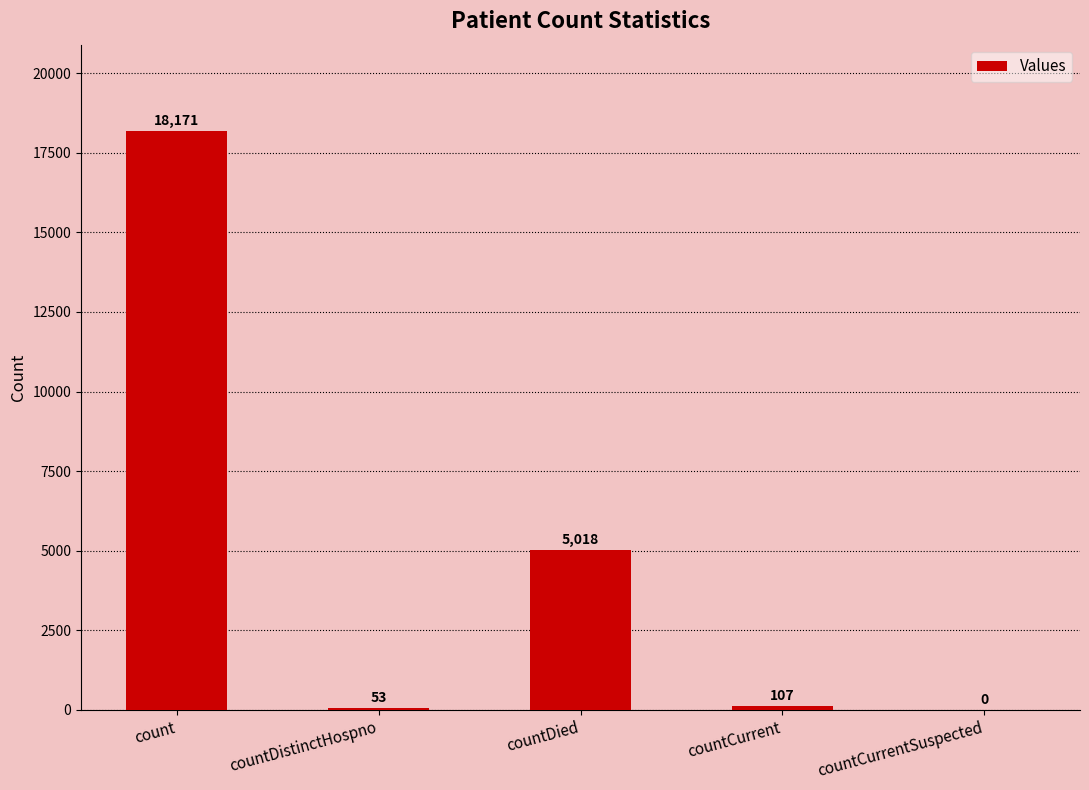

Reading right to left, extract all data points from this chart.

countCurrentSuspected=0	countCurrent=107	countDied=5018	countDistinctHospno=53	count=18171